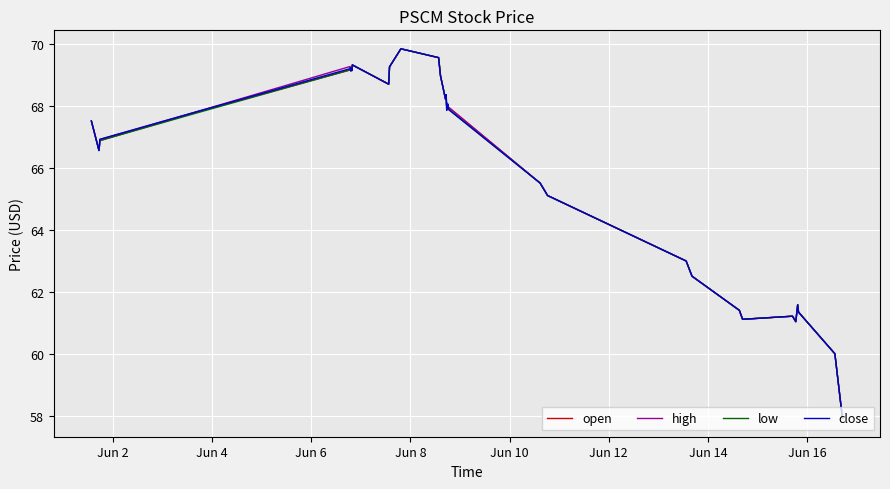

What is the minimum value for low?

57.9